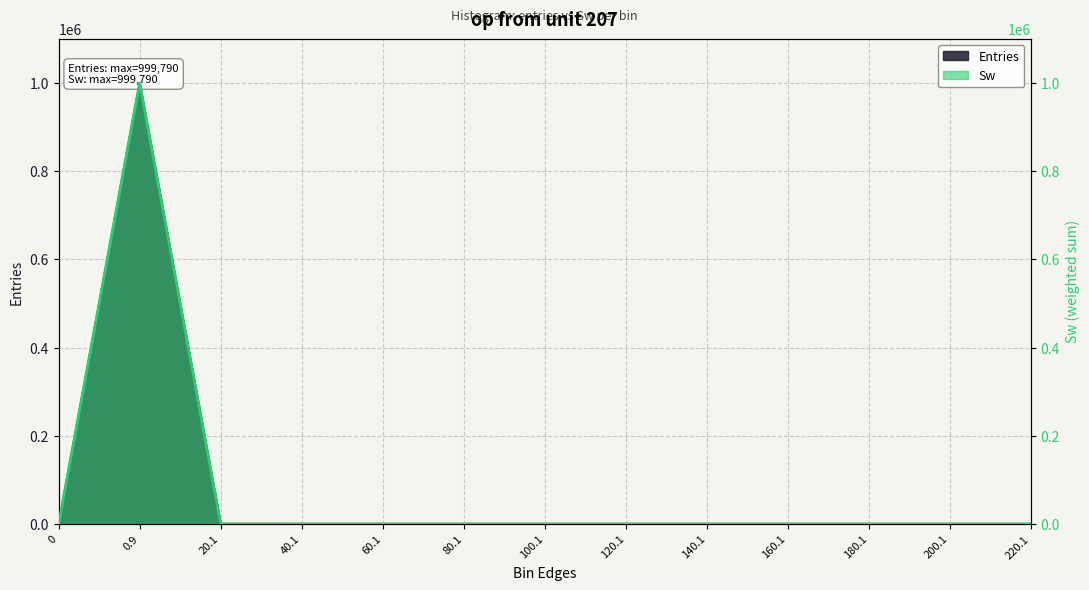

True or false: Entries and Sw cross at least once.

False